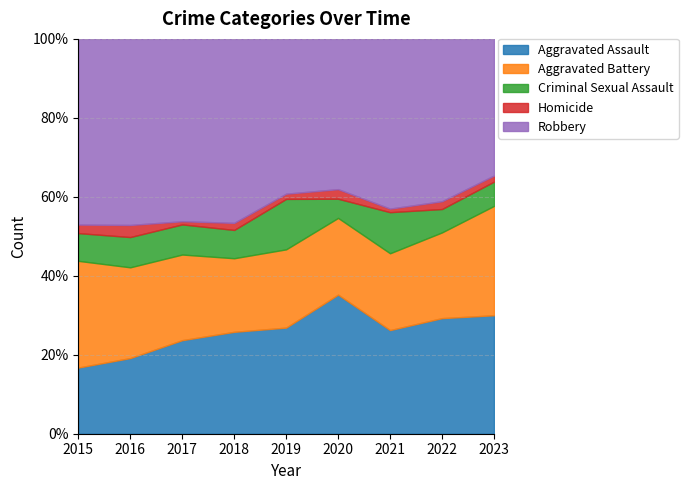

Which series has the largest total across all categories?

Robbery